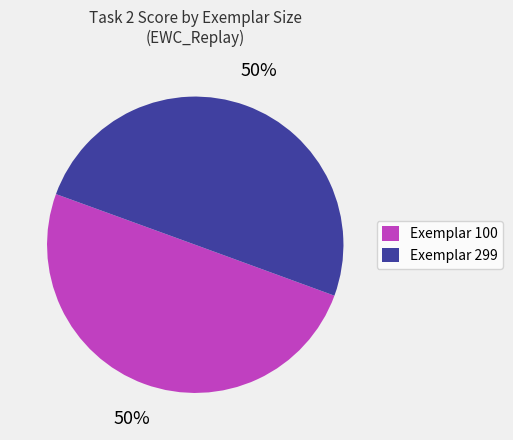

What percentage is the Exemplar 100 slice, to the nearest percent?

50%